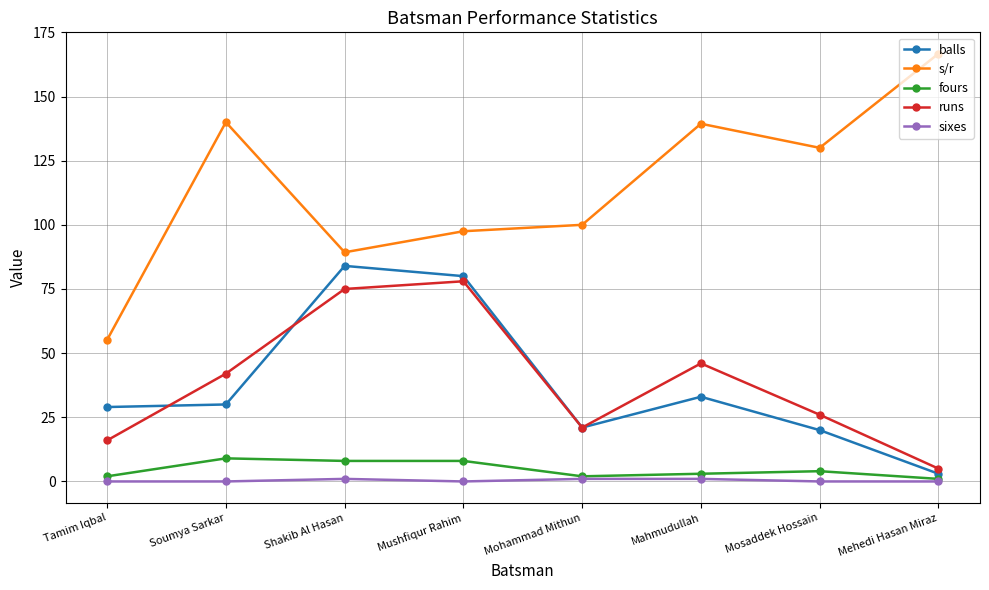

Which category has the highest value across all series?

Mehedi Hasan Miraz